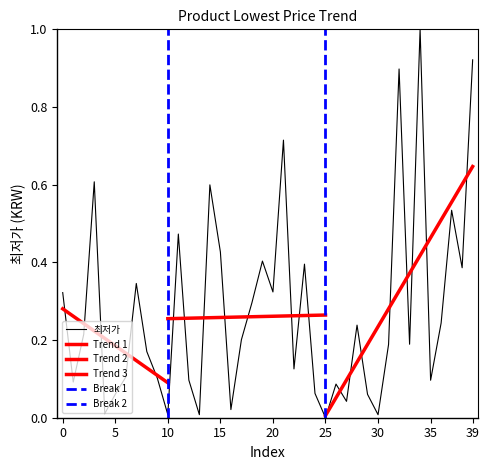

What value does the data have at 34?

1.0